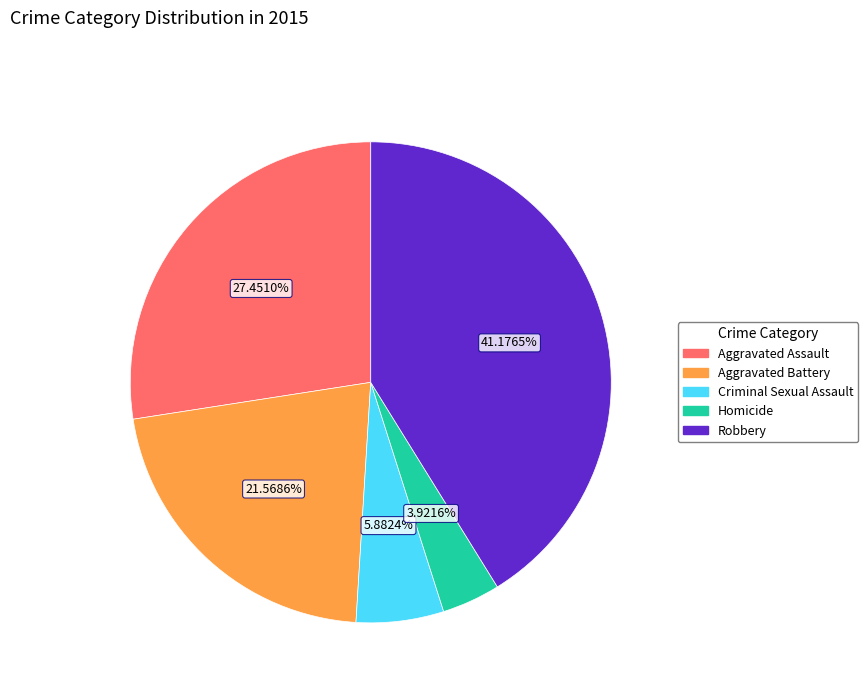

True or false: Homicide accounts for 4% of the total.

True